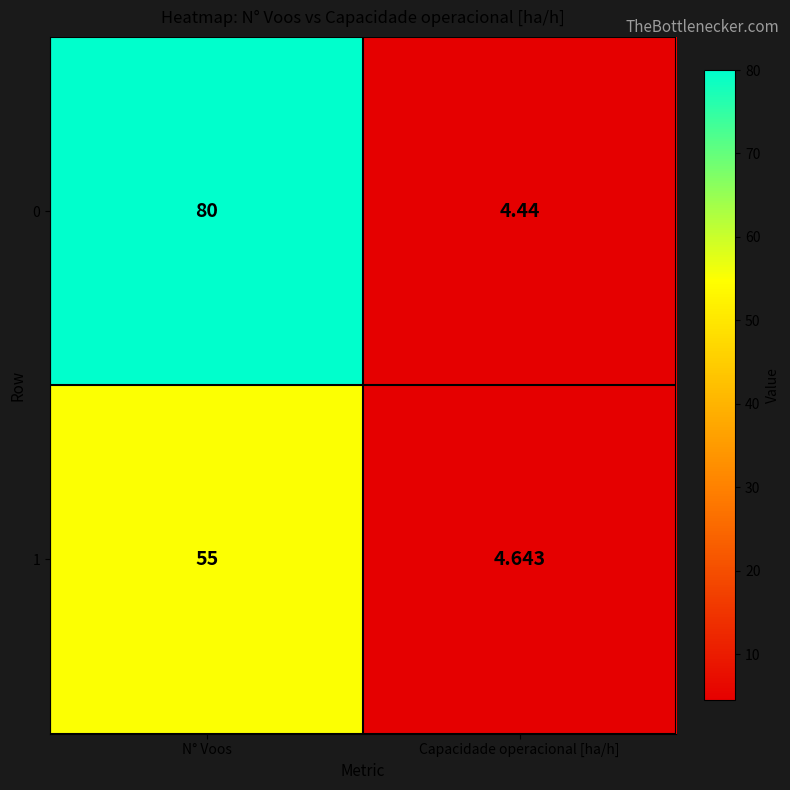

Rank the series by their average value, from lowest to highest.

1, 0